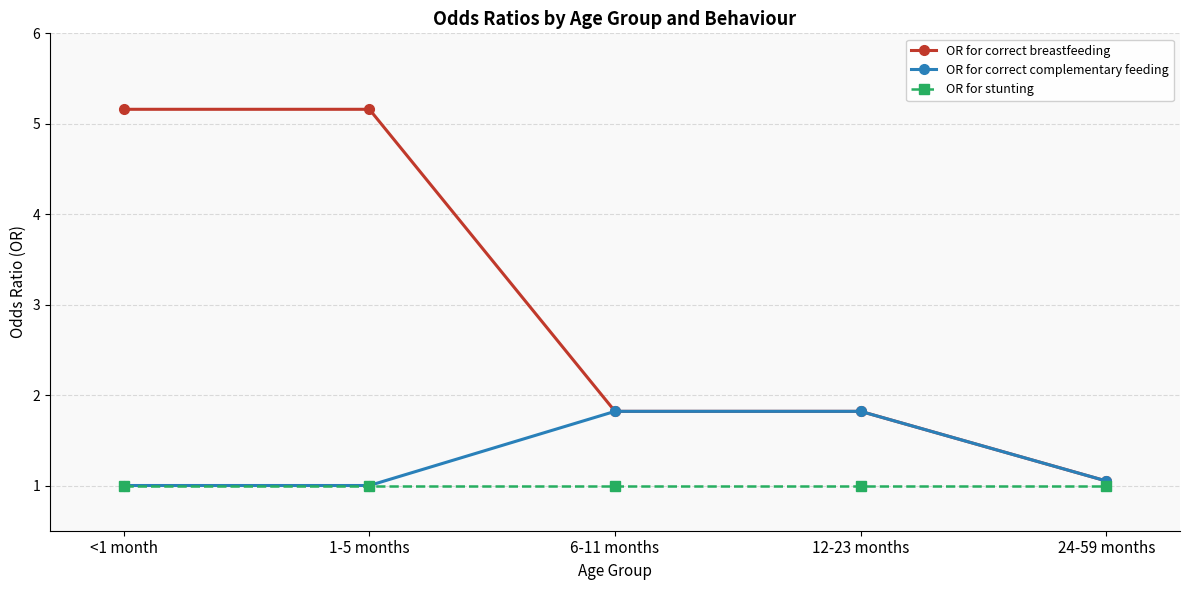

What is the difference between the OR for correct complementary feeding values at <1 month and 6-11 months?

0.8